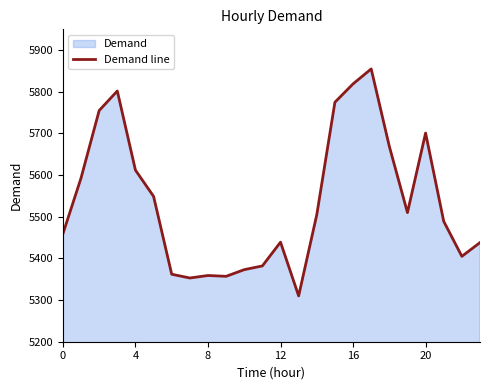

True or false: the data shows 9047 at 21.

False